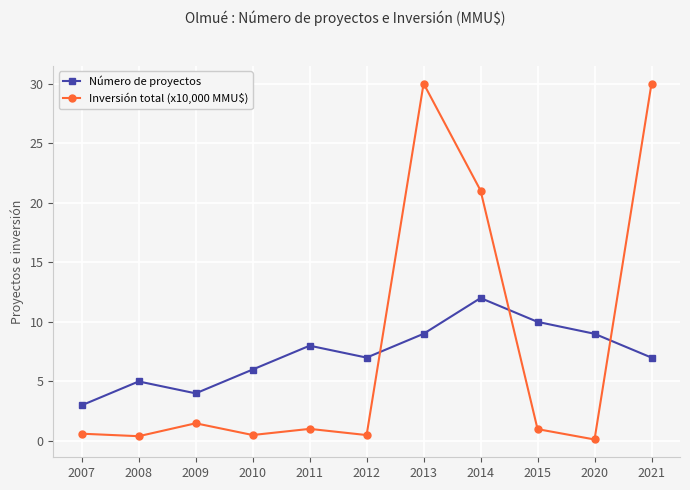

In Inversión total (x10,000 MMU$), how many points are lower than both neighbors (excluding endpoints)?

4